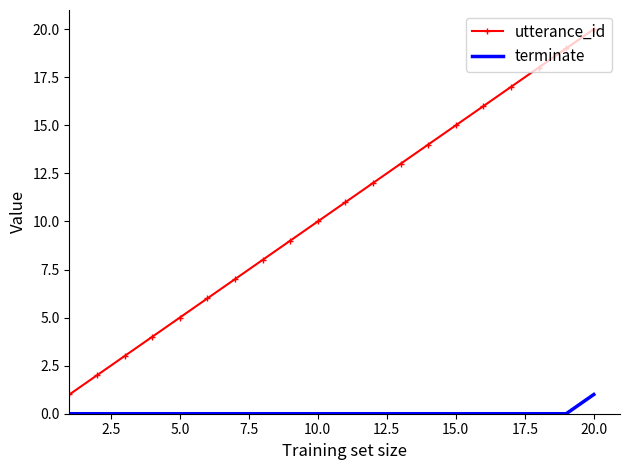

True or false: terminate and utterance_id cross at least once.

False